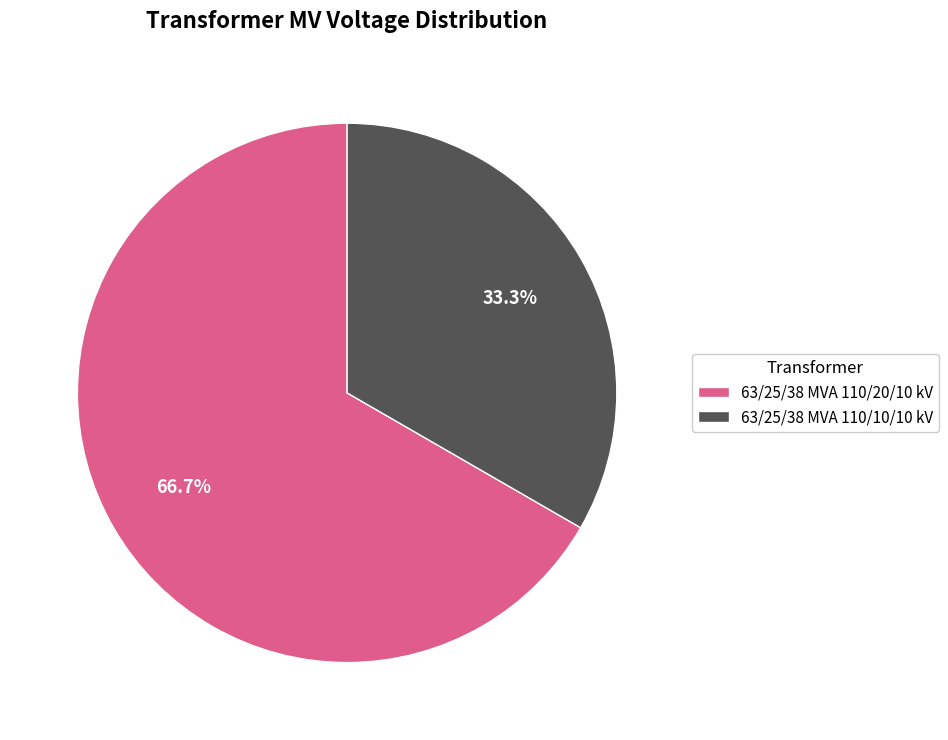

To the nearest percent, what percentage of the pie is 63/25/38 MVA 110/10/10 kV?

33%